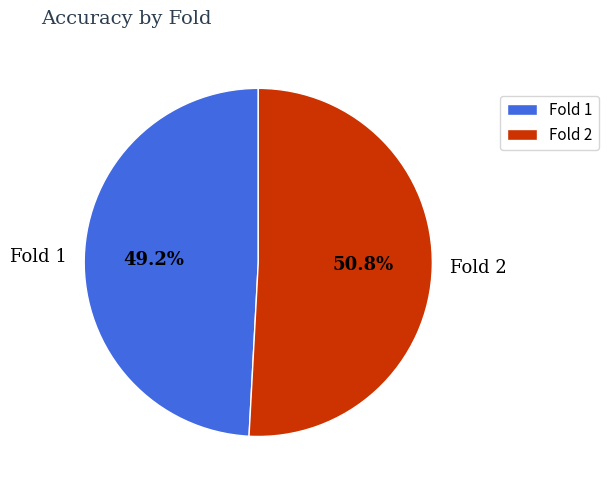

Is the sum of Fold 2 and Fold 1 greater than half?

Yes